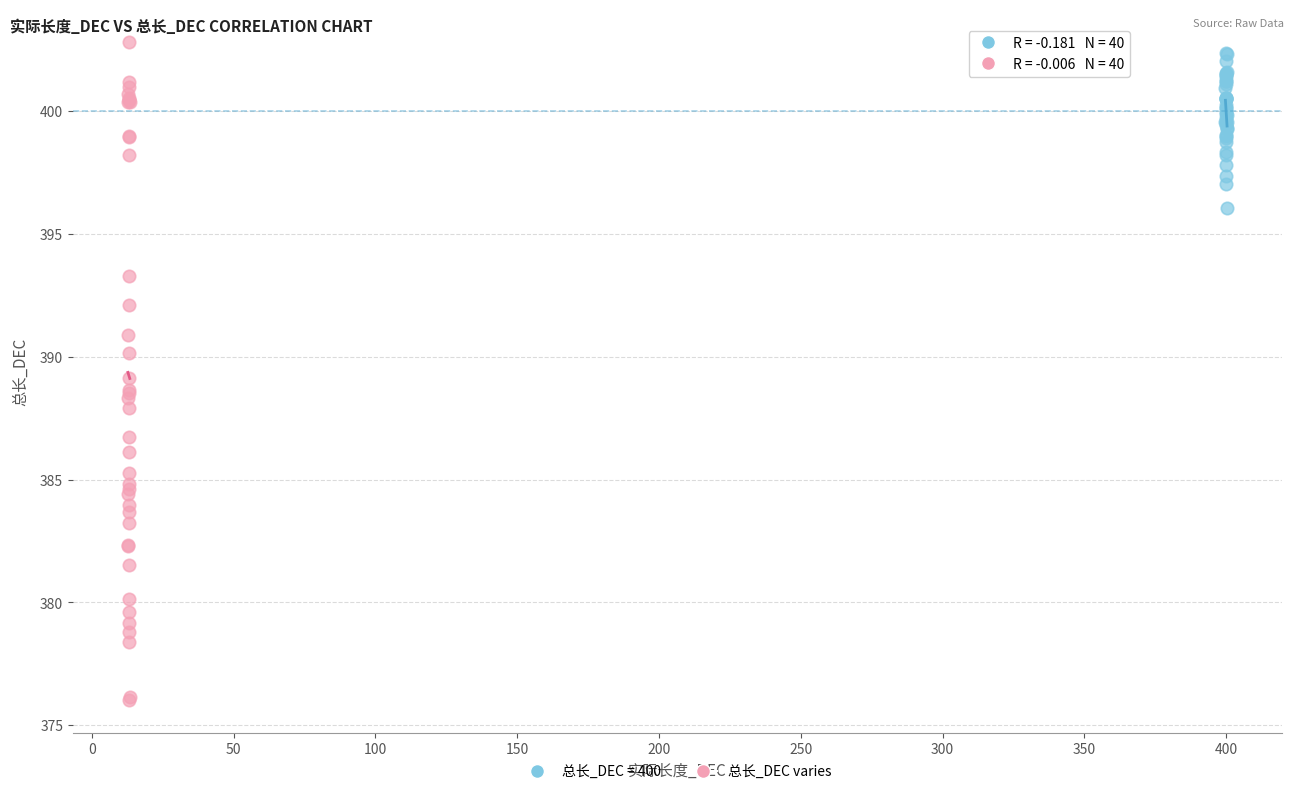

Which series has the largest Y range (max minus min)?

总长_DEC varies